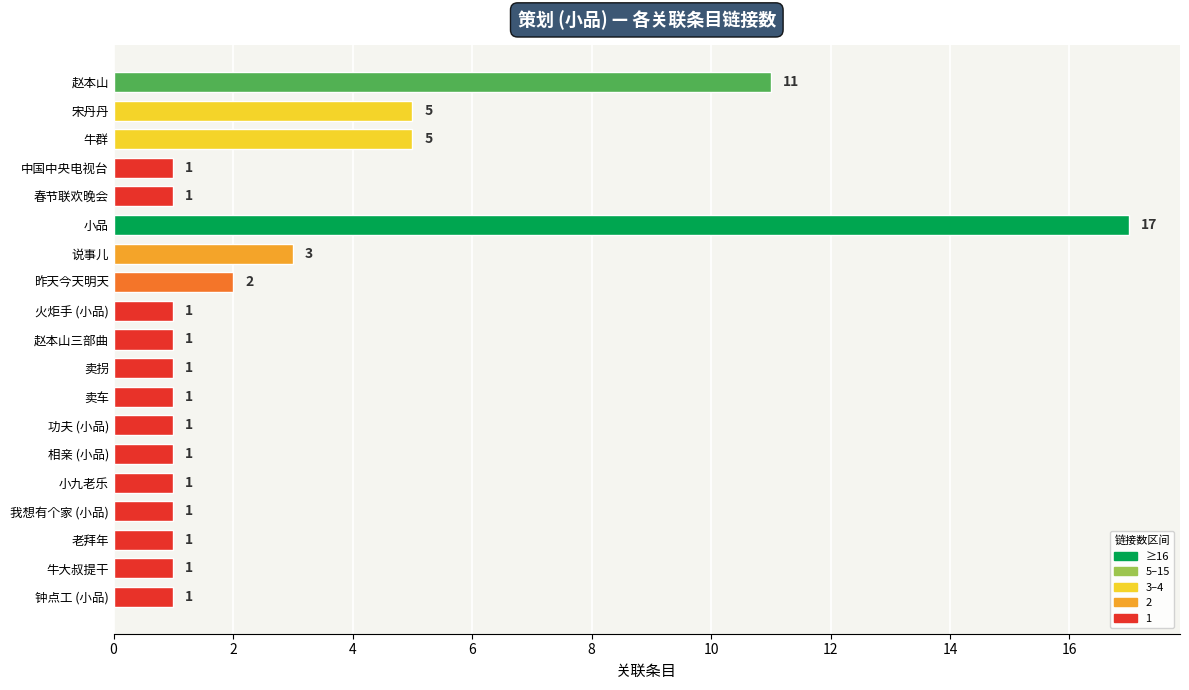

Reading top to bottom, list all the values displayed in this chart.

11	5	5	1	1	17	3	2	1	1	1	1	1	1	1	1	1	1	1